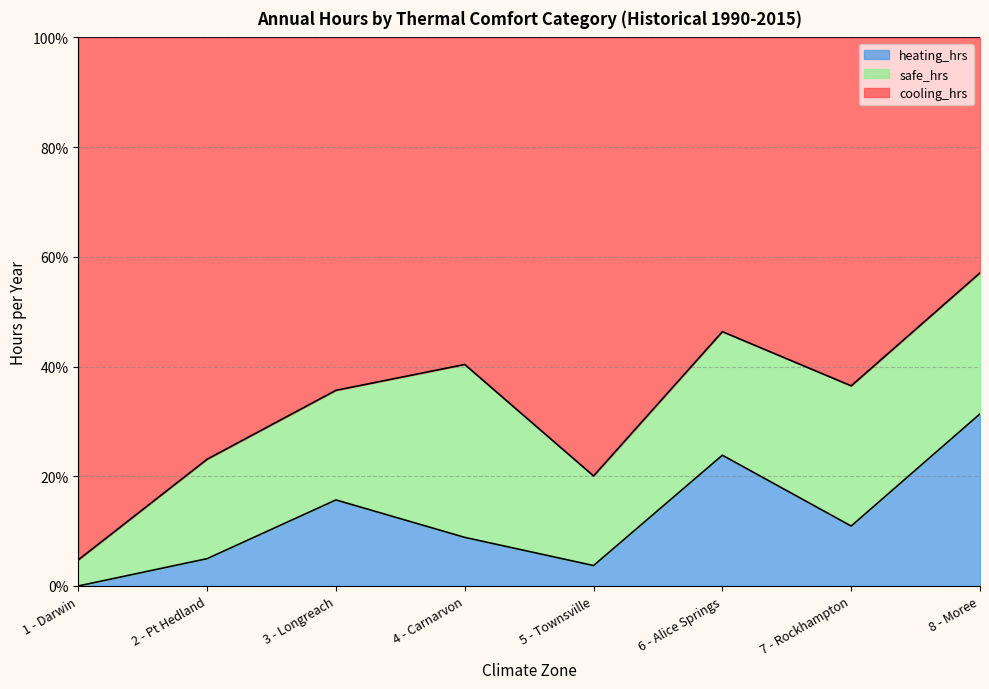

True or false: cooling_hrs and heating_hrs intersect in this chart.

False